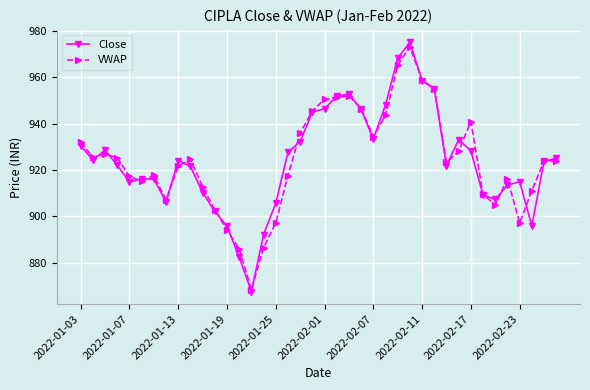

What is the value of the Close point at the 16th from the left?

892.1